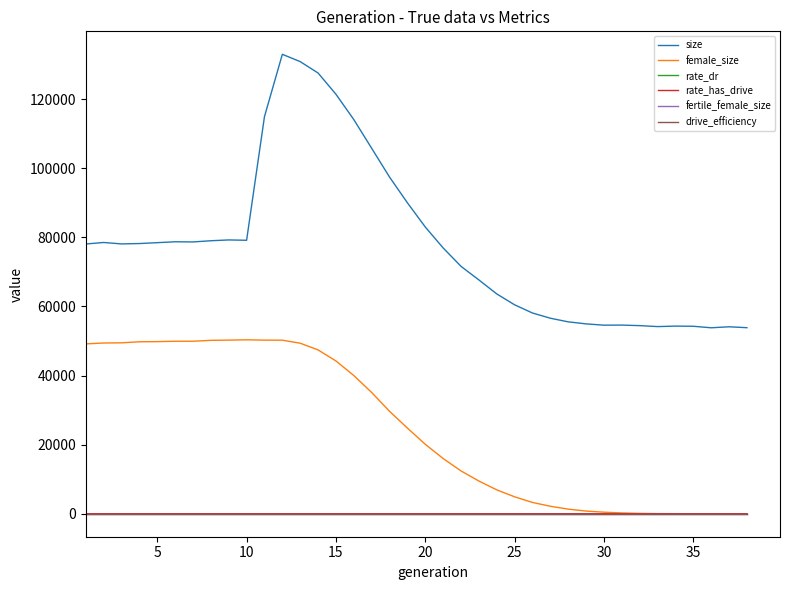

What is the maximum value for rate_has_drive?

1.0